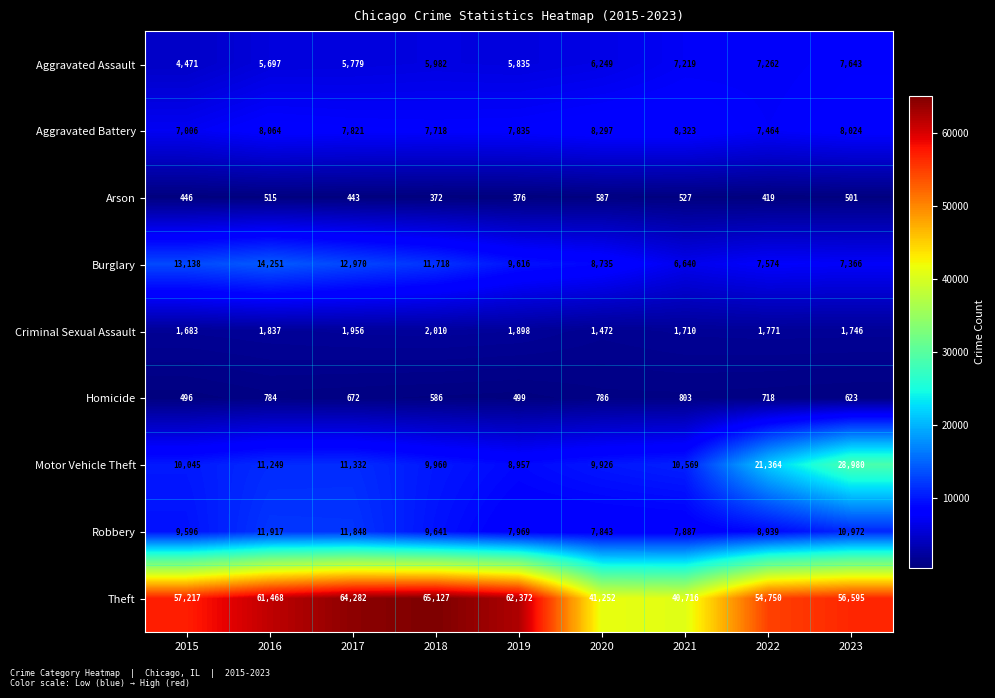

Is it true that Aggravated Battery equals 2370 at 2018?

False